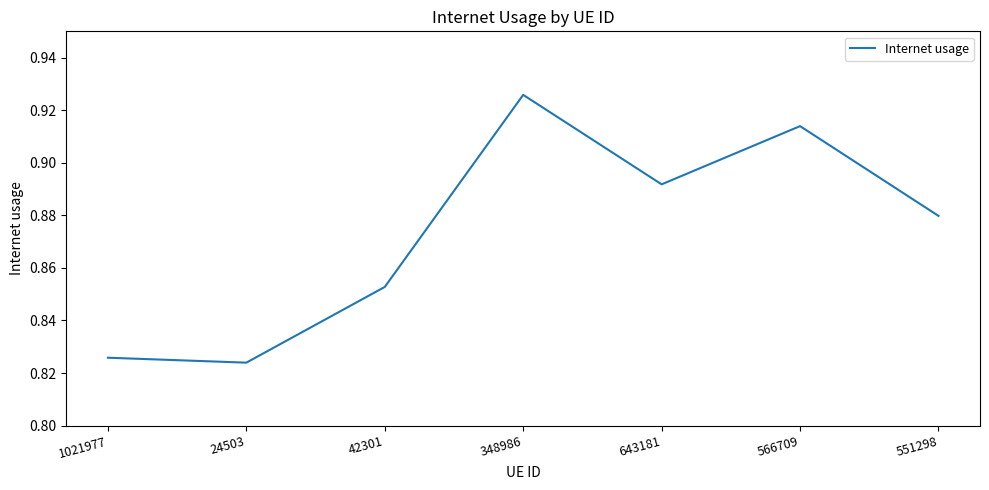

What position from the left is 551298?

7